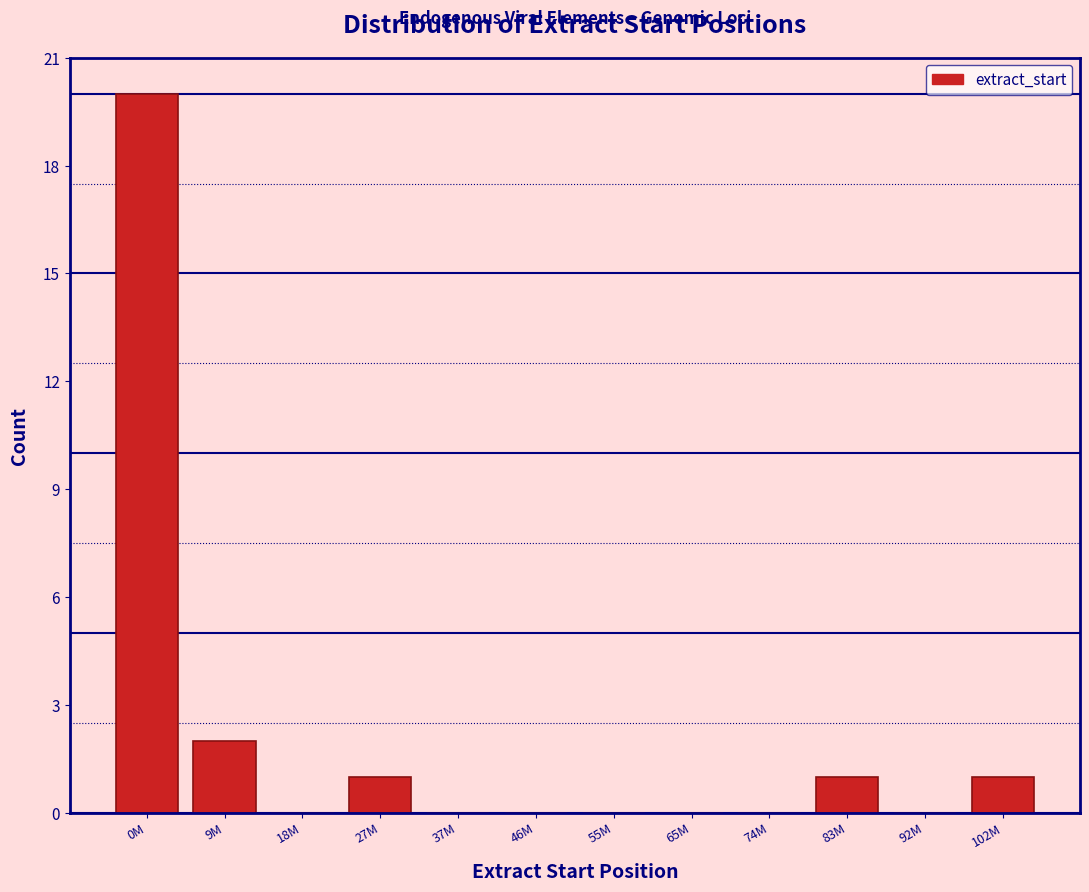

Reading right to left, what are all the values shown in this chart?

102M=1	92M=0	83M=1	74M=0	65M=0	55M=0	46M=0	37M=0	27M=1	18M=0	9M=2	0M=20